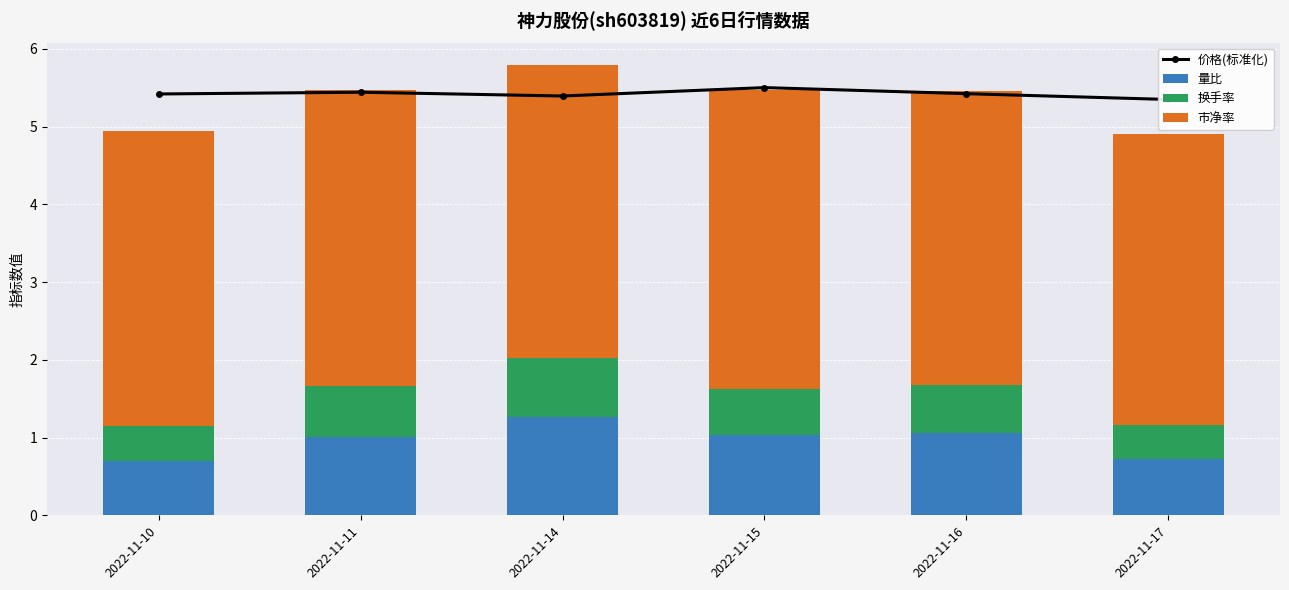

Which category has the lowest value across all series?

2022-11-17